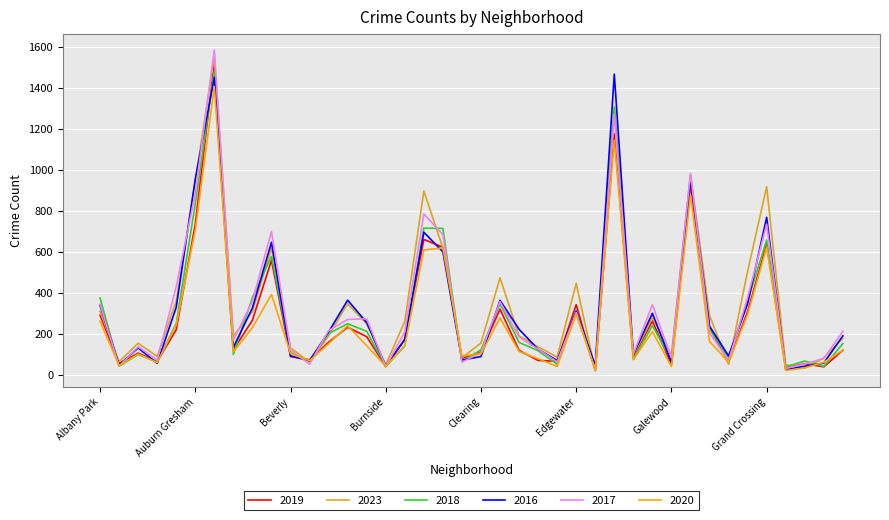

Which series has the largest range (max minus min)?

2017